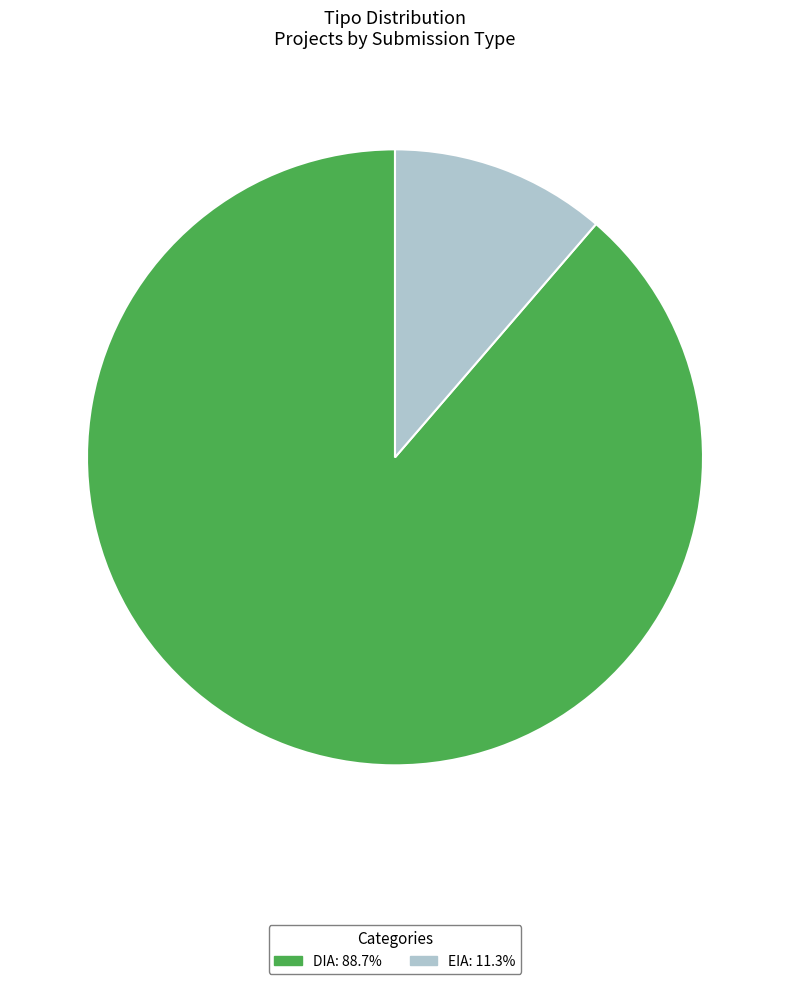

Does EIA: 11.3% represent more than half of the total?

No